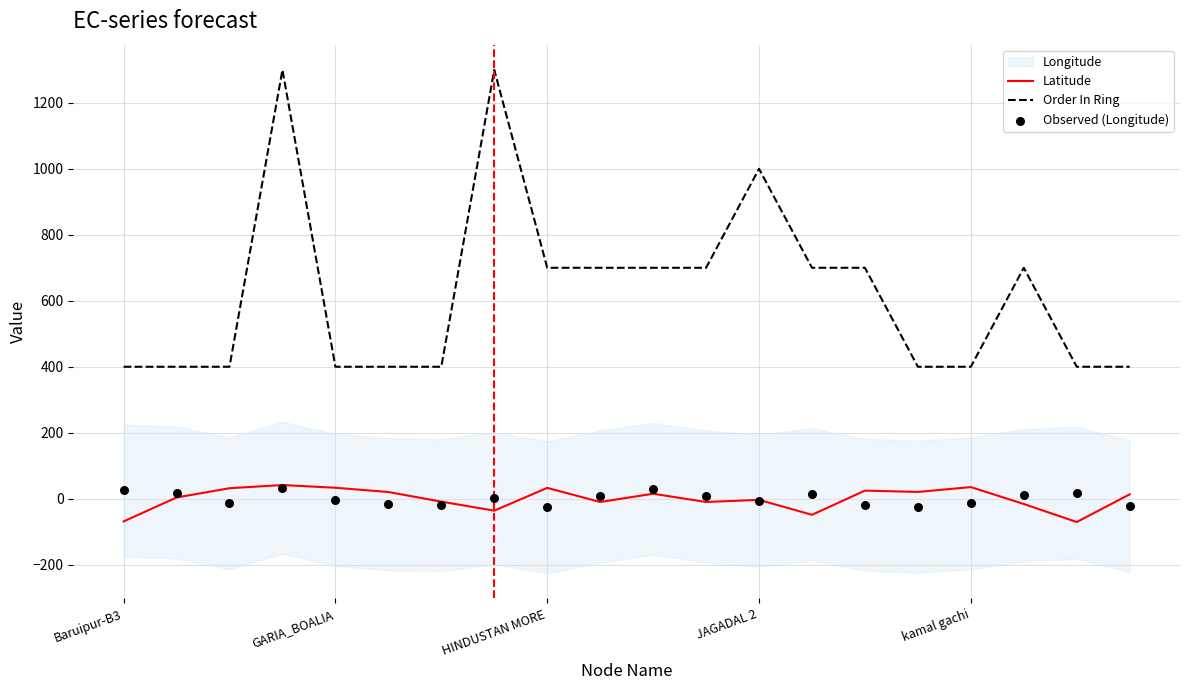

True or false: Latitude and Order In Ring cross at least once.

False